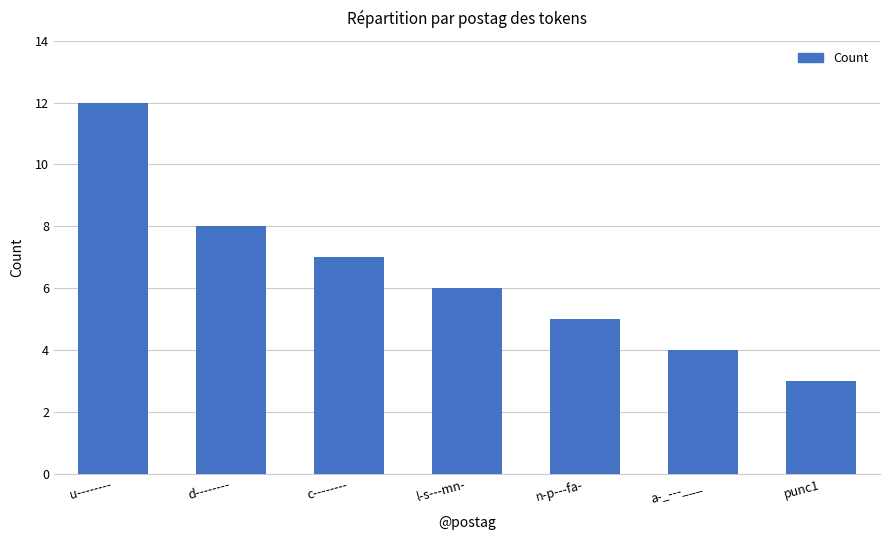

What is the label of the 5th bar from the left?

n-p---fa-